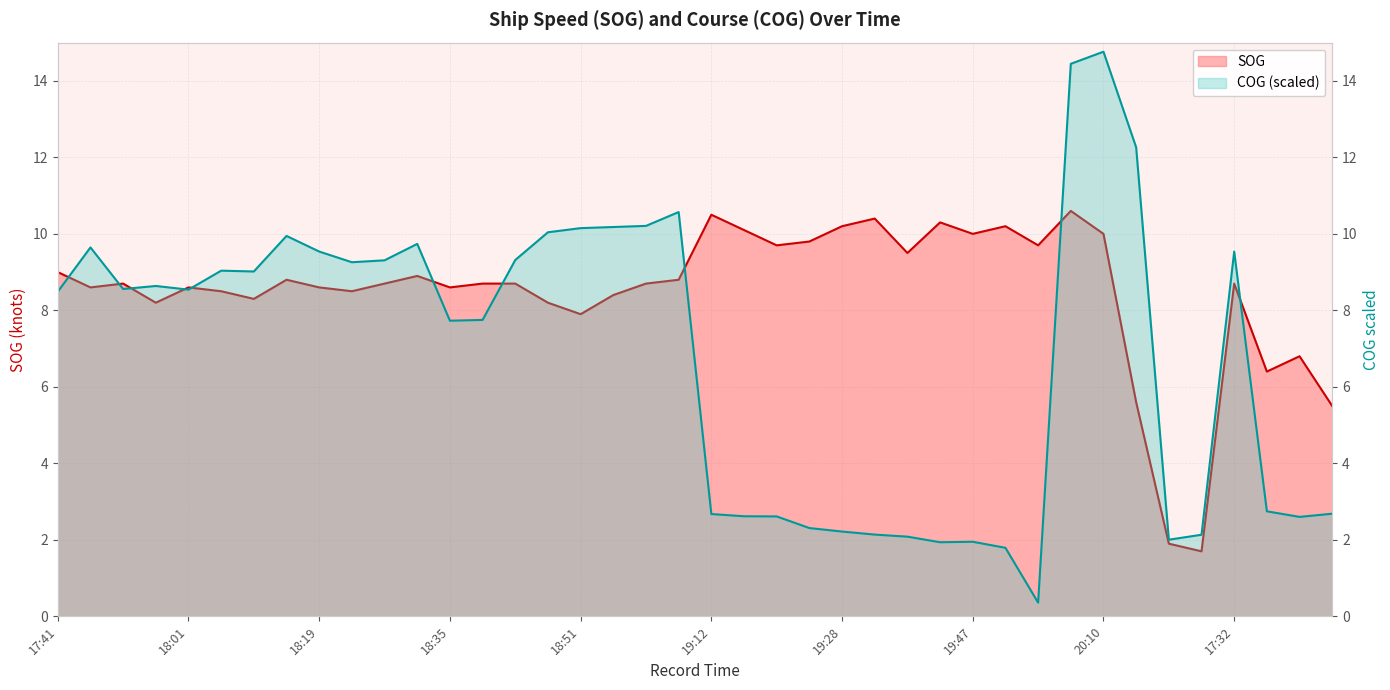

Which series has the largest total across all categories?

SOG